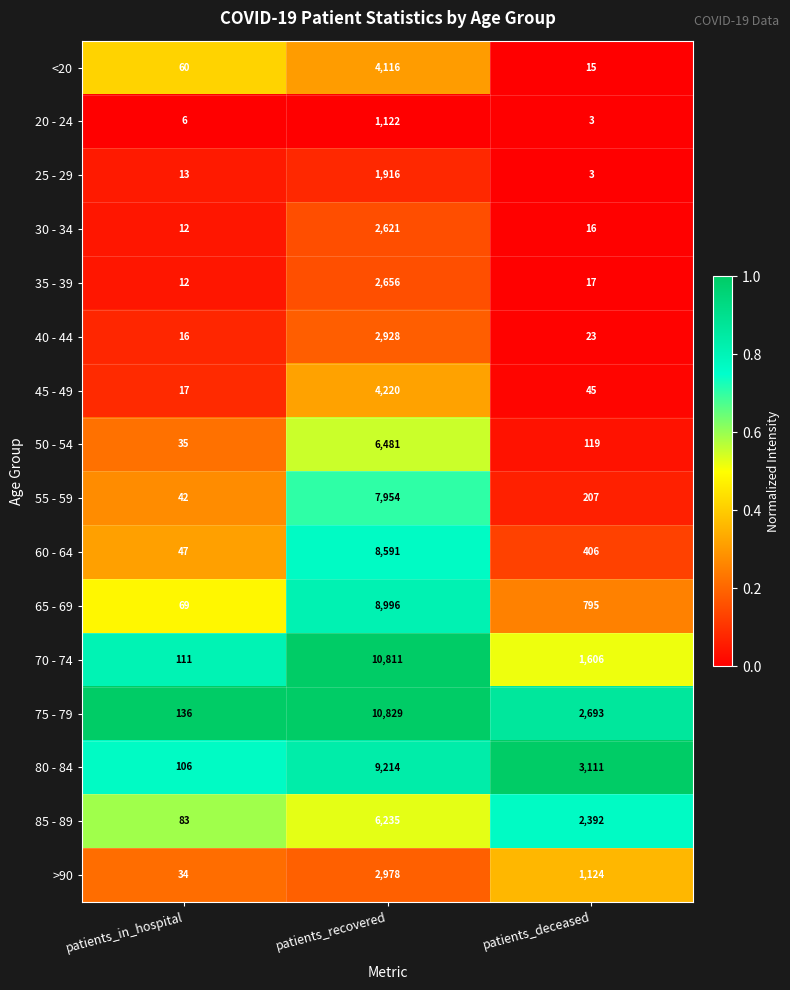

Is it true that 45 - 49 equals 17 at patients_in_hospital?

True